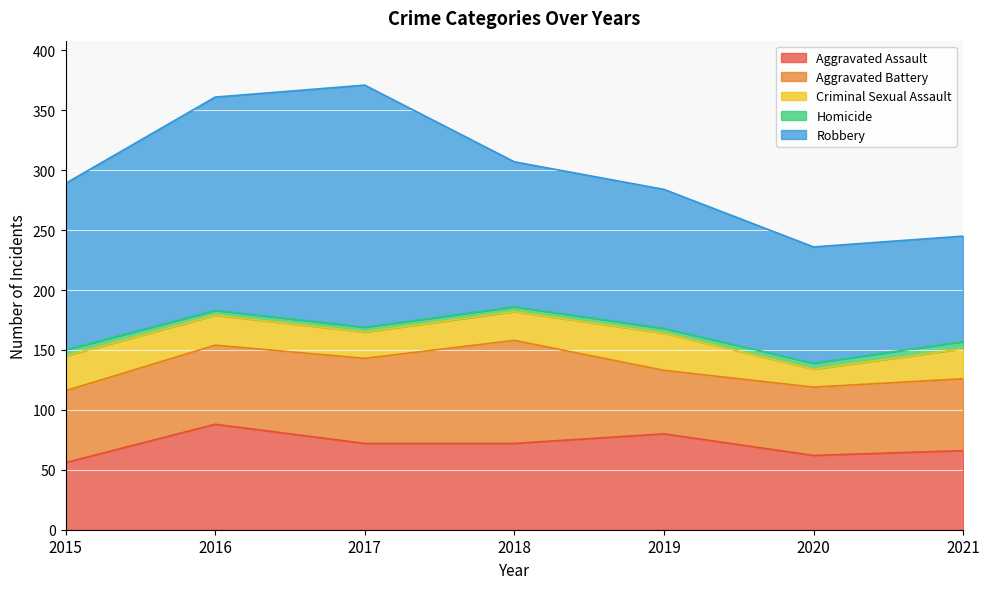

What is the approximate value of Robbery at 2019, to the nearest 50?

100